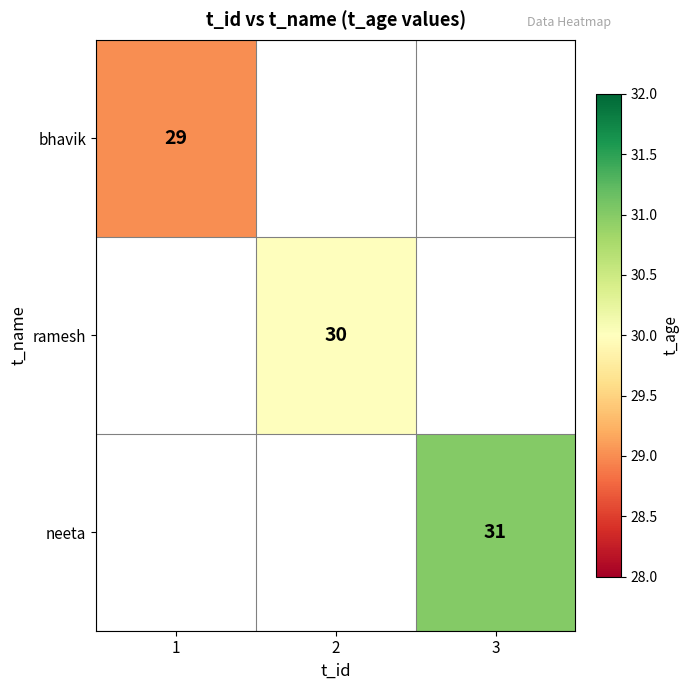

What is the greatest value displayed?

31.0